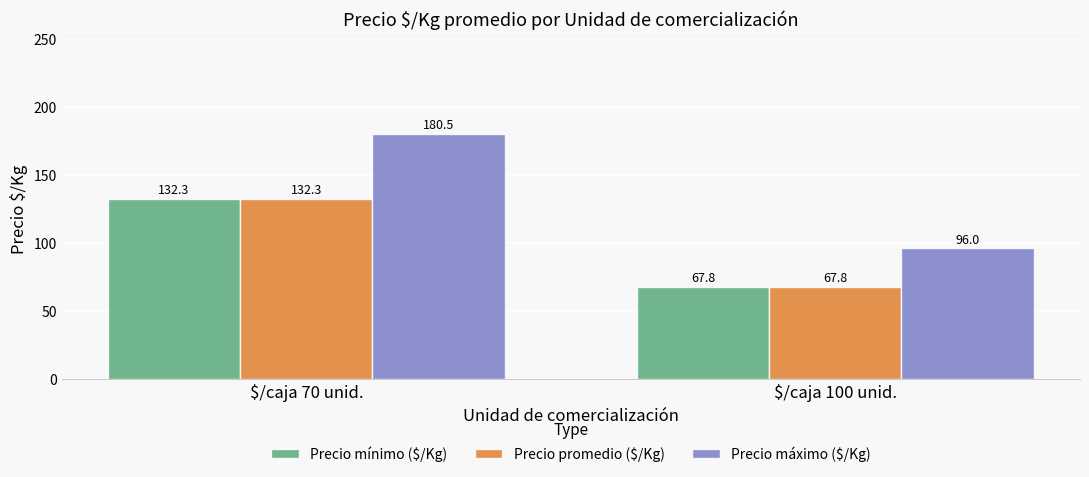

Which series has the largest range (max minus min)?

Precio máximo ($/Kg)